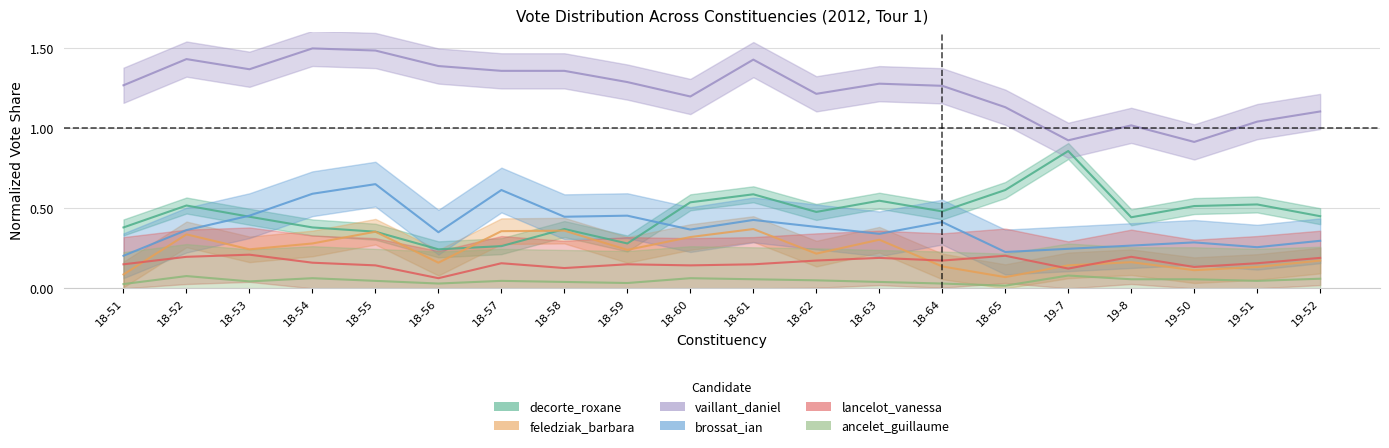

Between 18-55 and 19-7, which series saw the biggest shift?

vaillant_daniel